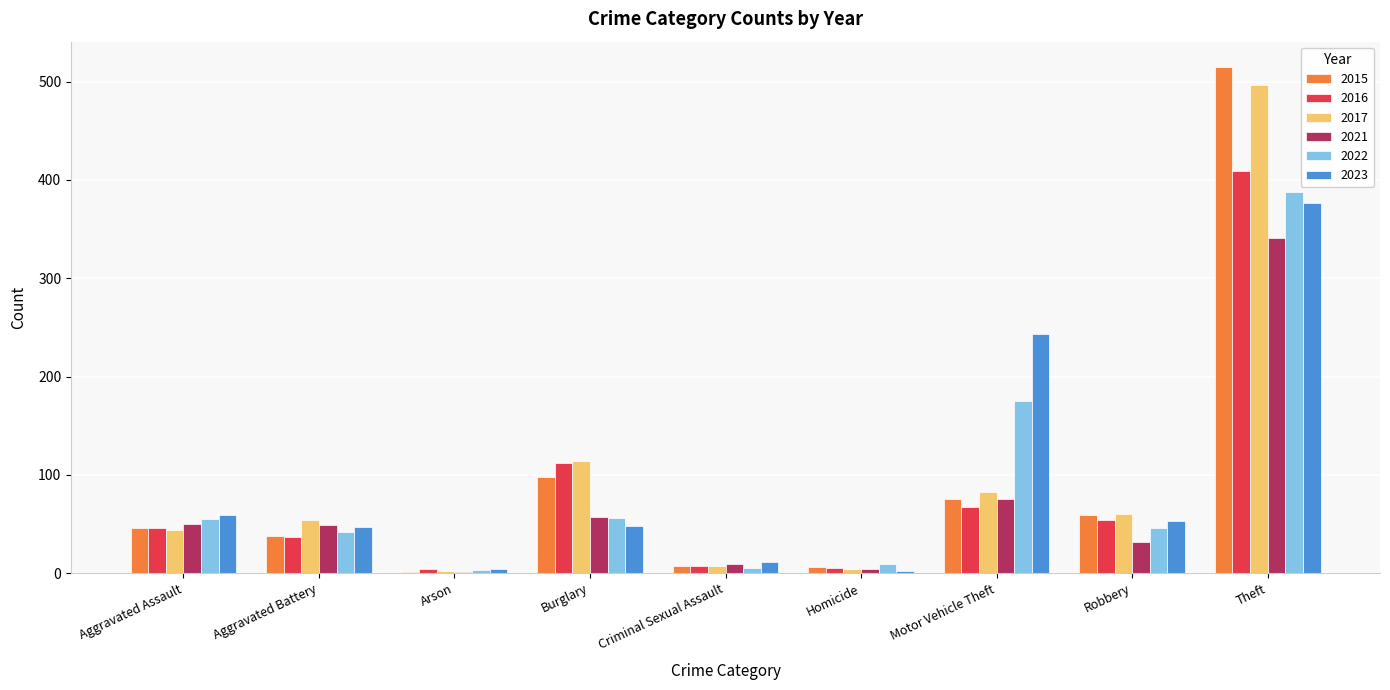

At which label is 2015 closest to 258?

Burglary